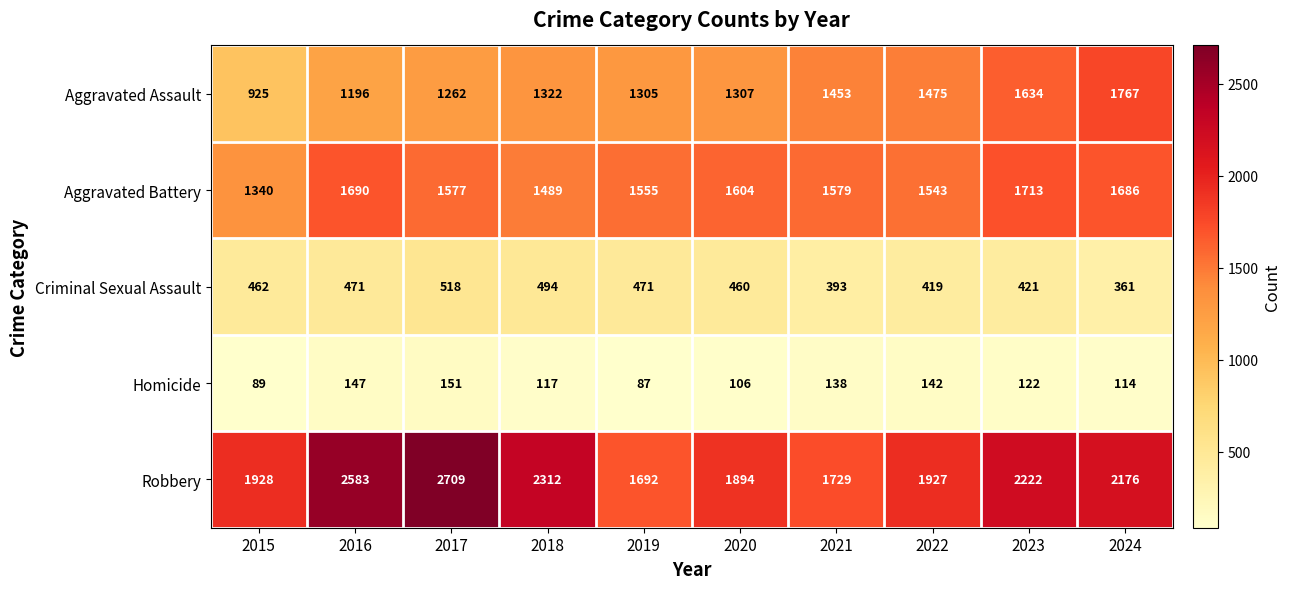

At which category is the sum across all series the highest?

2017